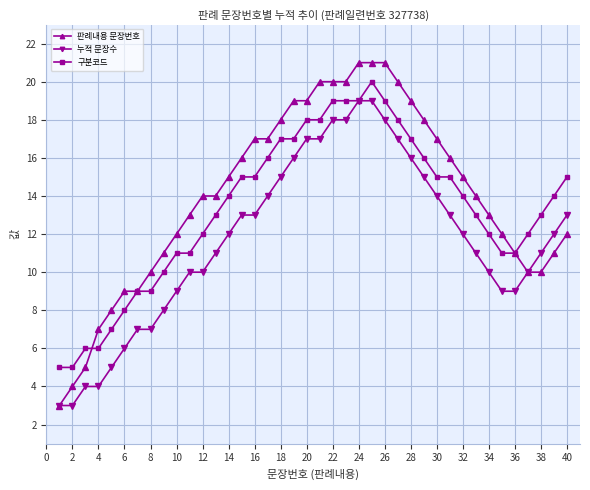

Rank the series by their average value, from lowest to highest.

누적 문장수, 구분코드, 판례내용 문장번호